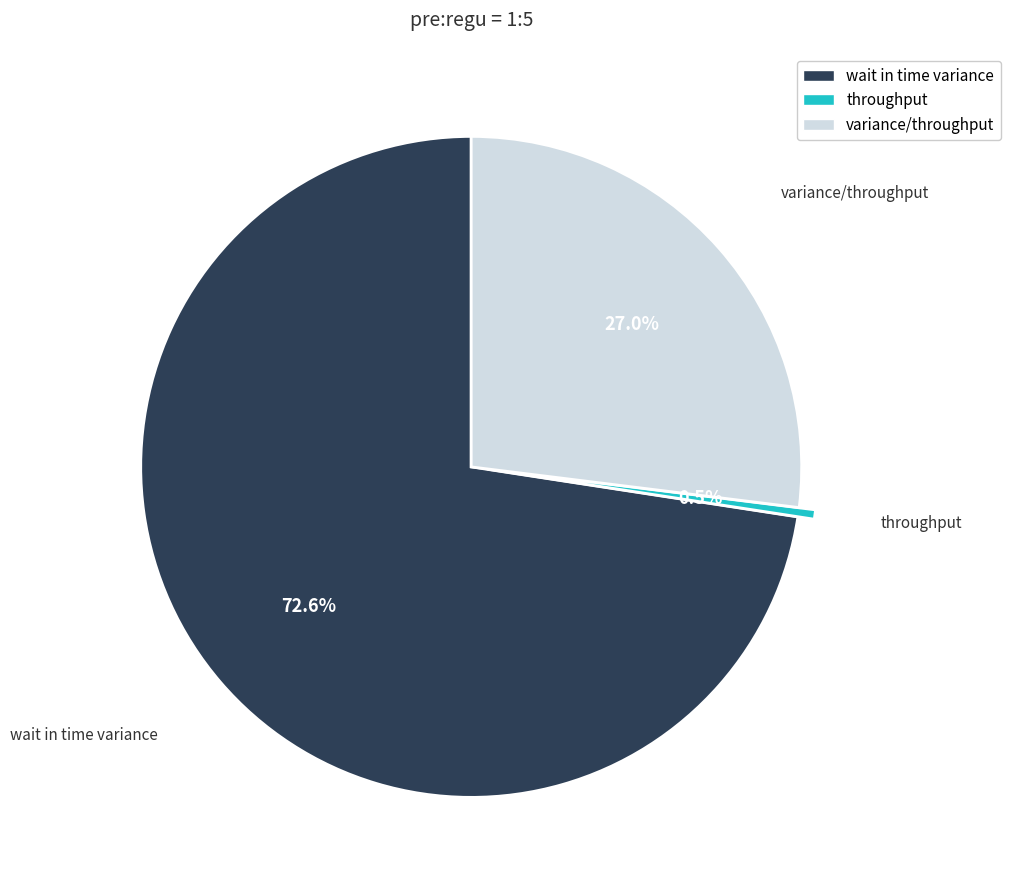

To the nearest percent, what is the average slice percentage?

33%